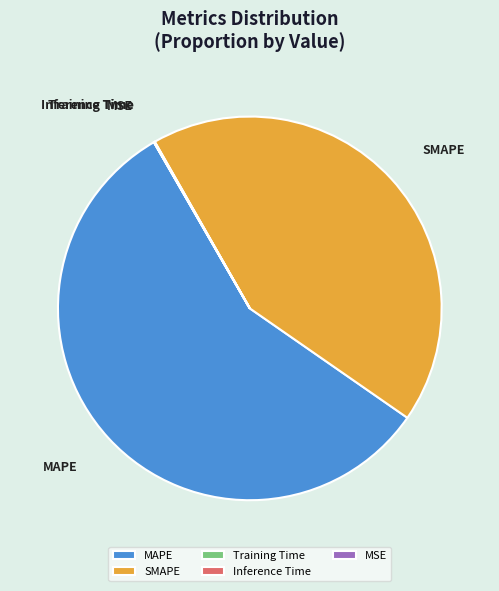

True or false: MAPE accounts for 63% of the total.

False